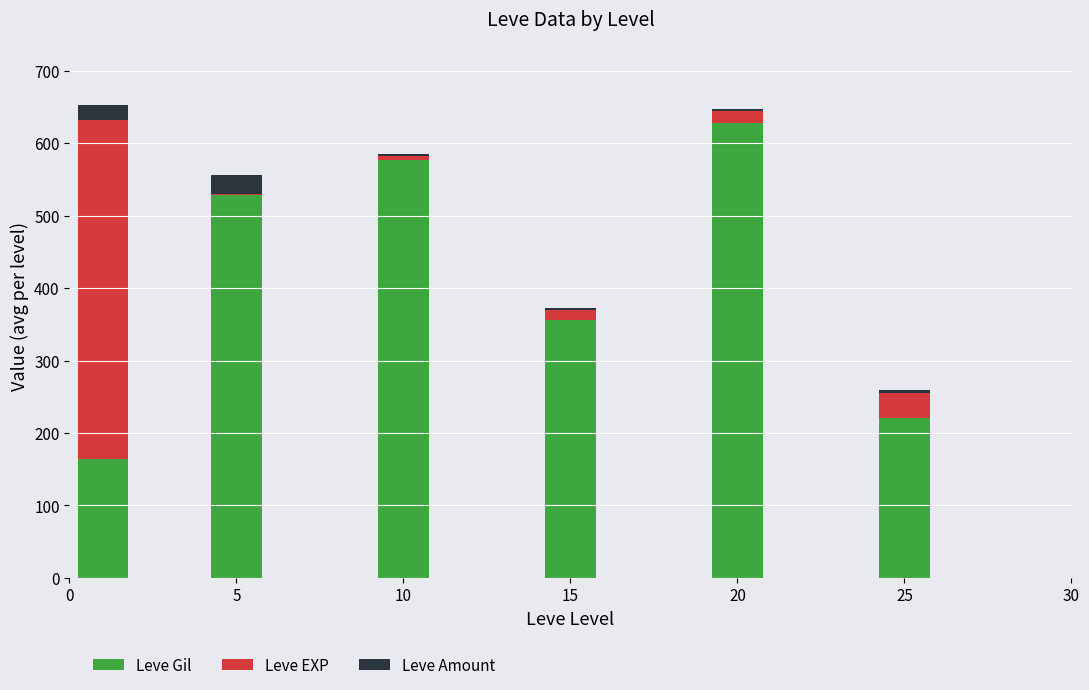

Is it true that Leve Gil equals 576.7 at 10?

True